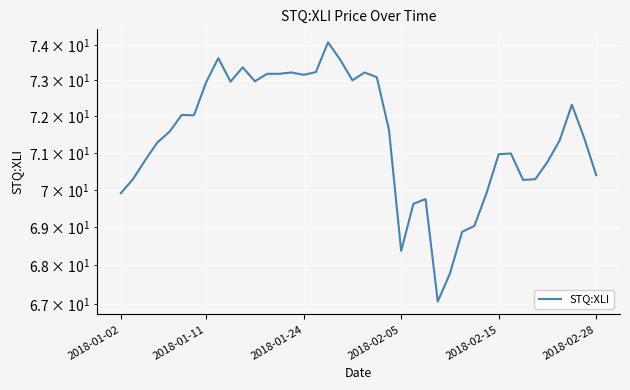

How many data points does each series have?

40